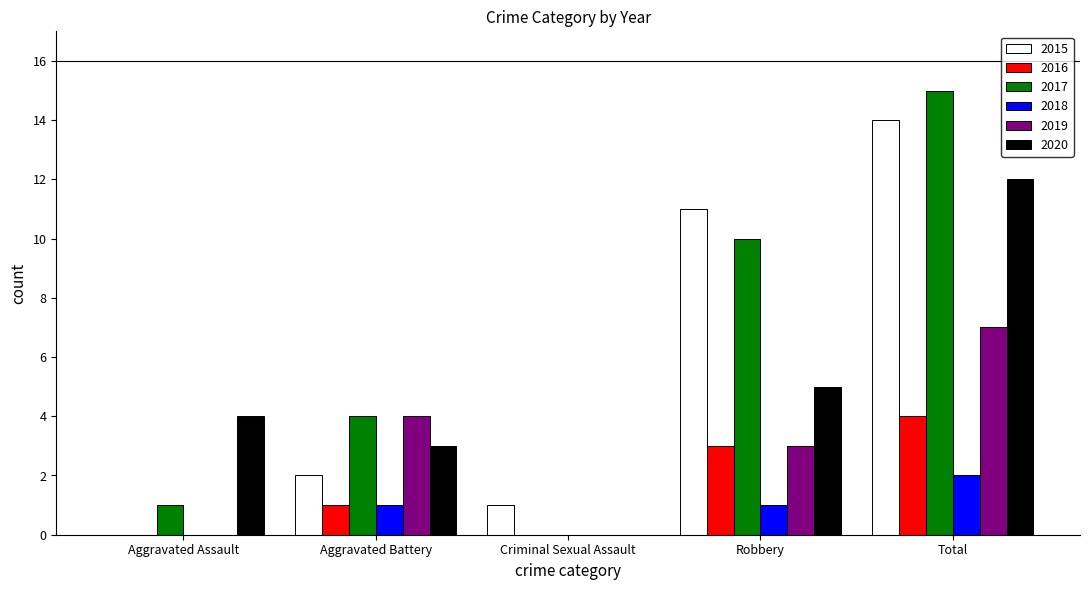

What is the sum of the 2017 values at Robbery and Total?

25